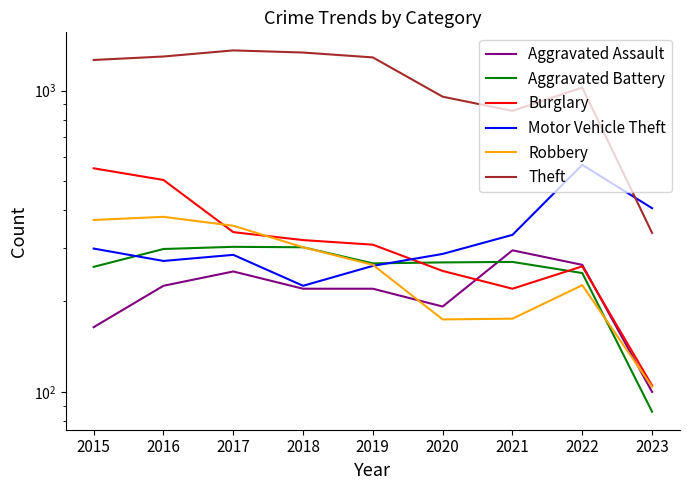

What is the minimum value for Robbery?

104